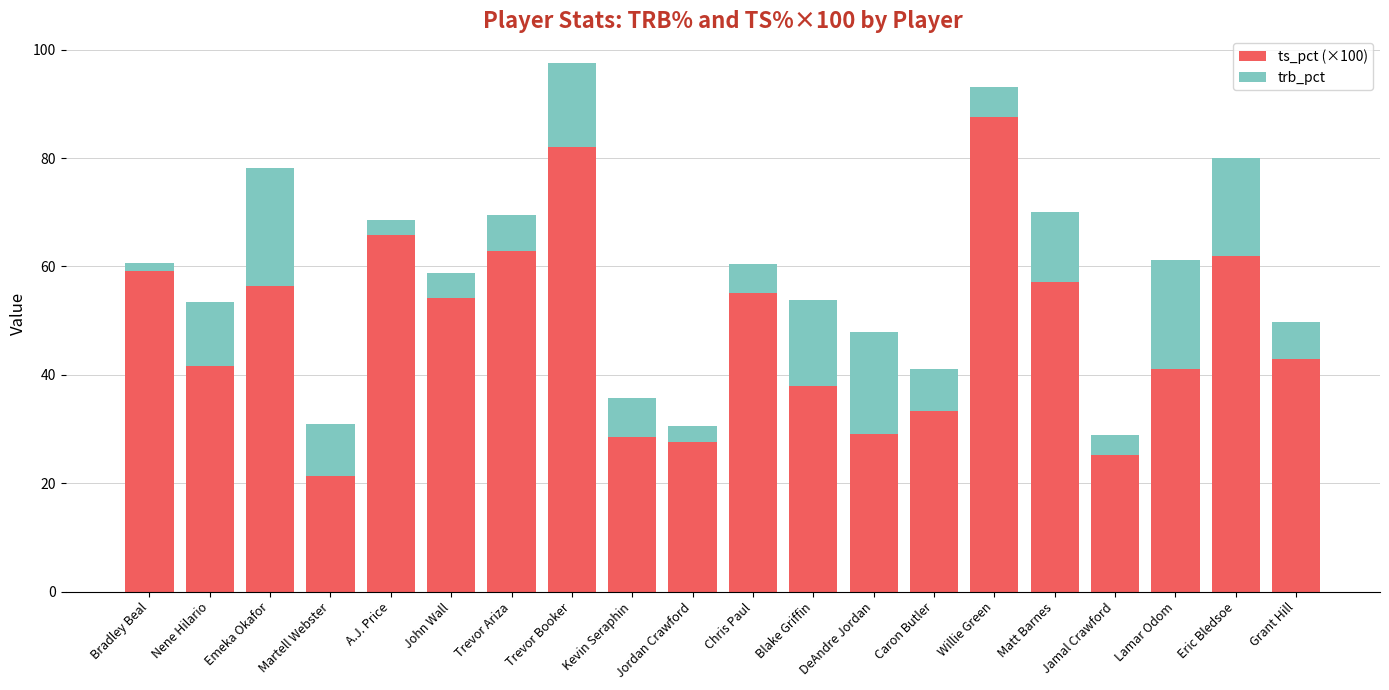

Are the bars grouped side by side (vs. stacked)?

No